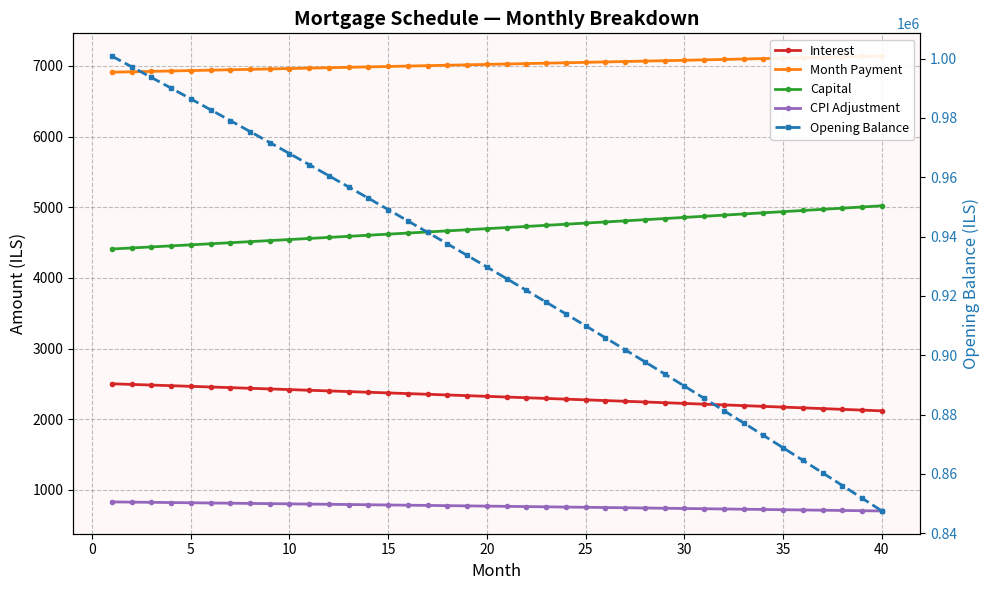

Count the number of data series in this chart.

5